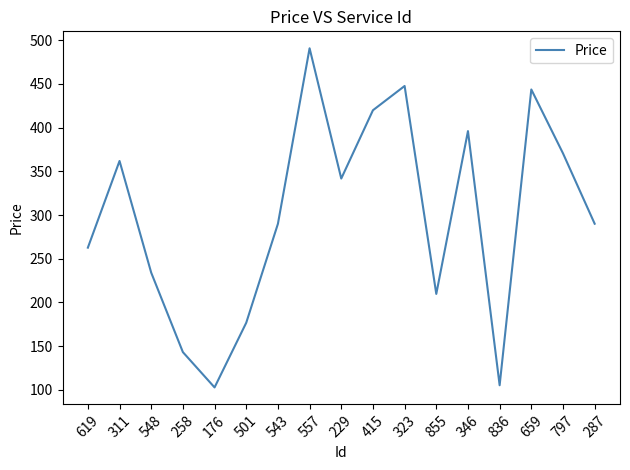

What is the difference between the maximum and minimum values?

387.9